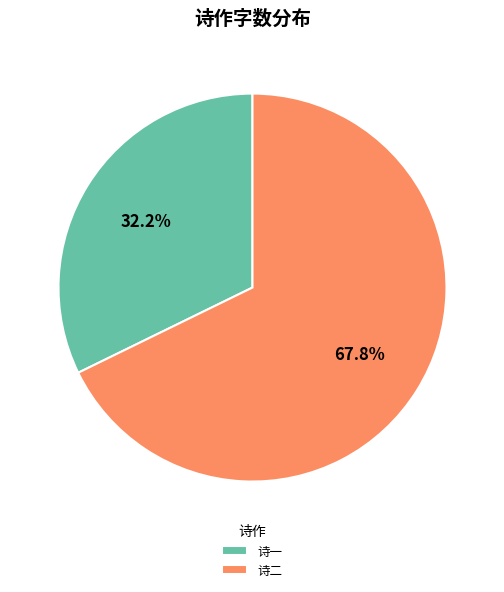

Which has a higher value, 诗一 or 诗二?

诗二